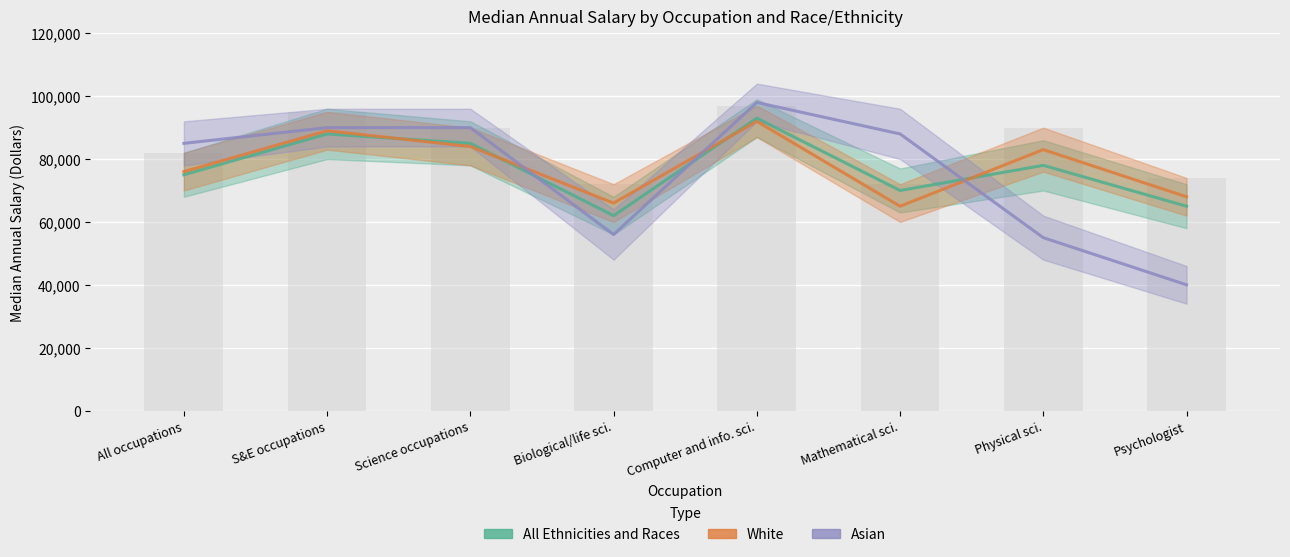

Is the value of Asian at Psychologist greater than the value of All Ethnicities and Races at S&E occupations?

No